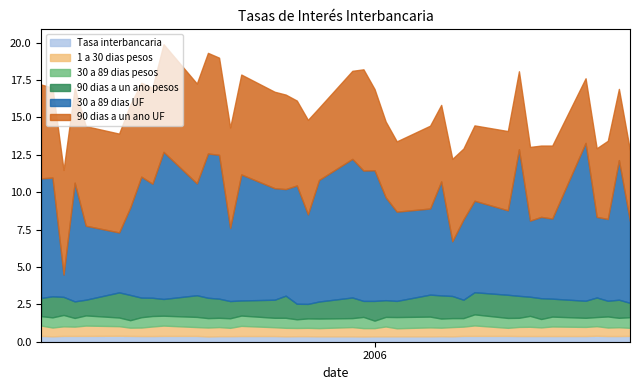

In 30 a 89 dias UF, how many points are lower than both neighbors (excluding endpoints)?

14